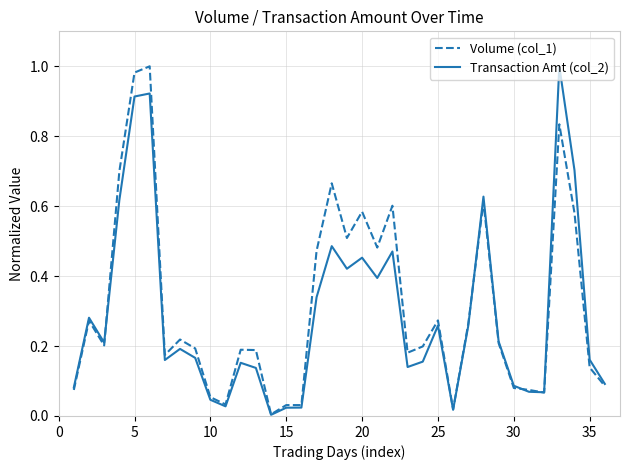

Which series has the largest total across all categories?

Volume (col_1)